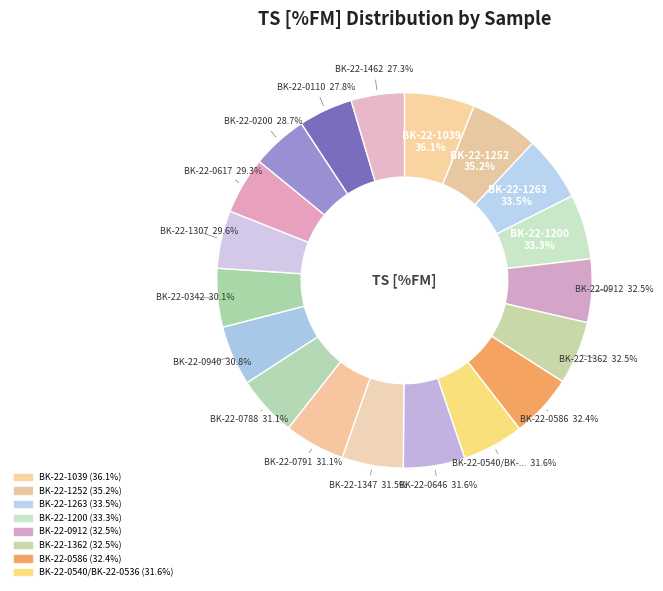

Approximately how many times larger is the value at BK-22-1263 compared to BK-22-0940?

1.1